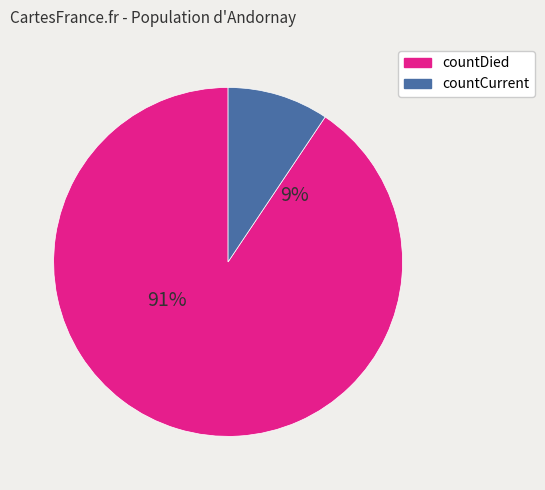

Rank the categories by value from lowest to highest.

countCurrent, countDied